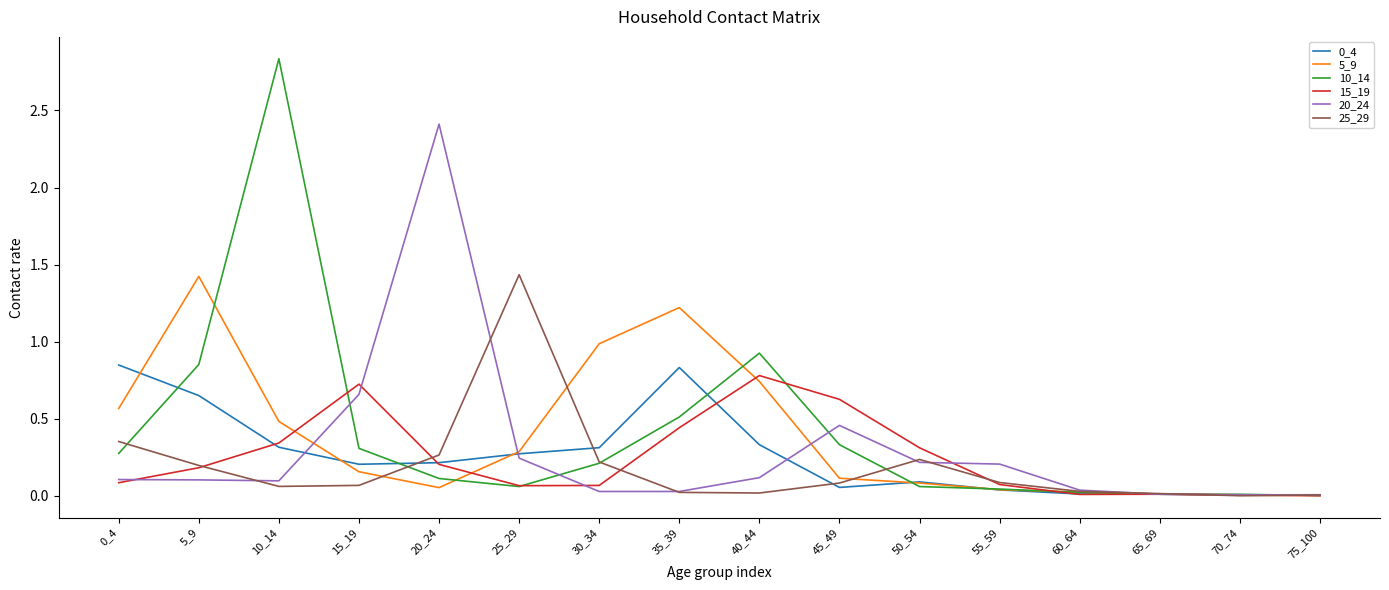

Which series has the widest spread of values?

10_14